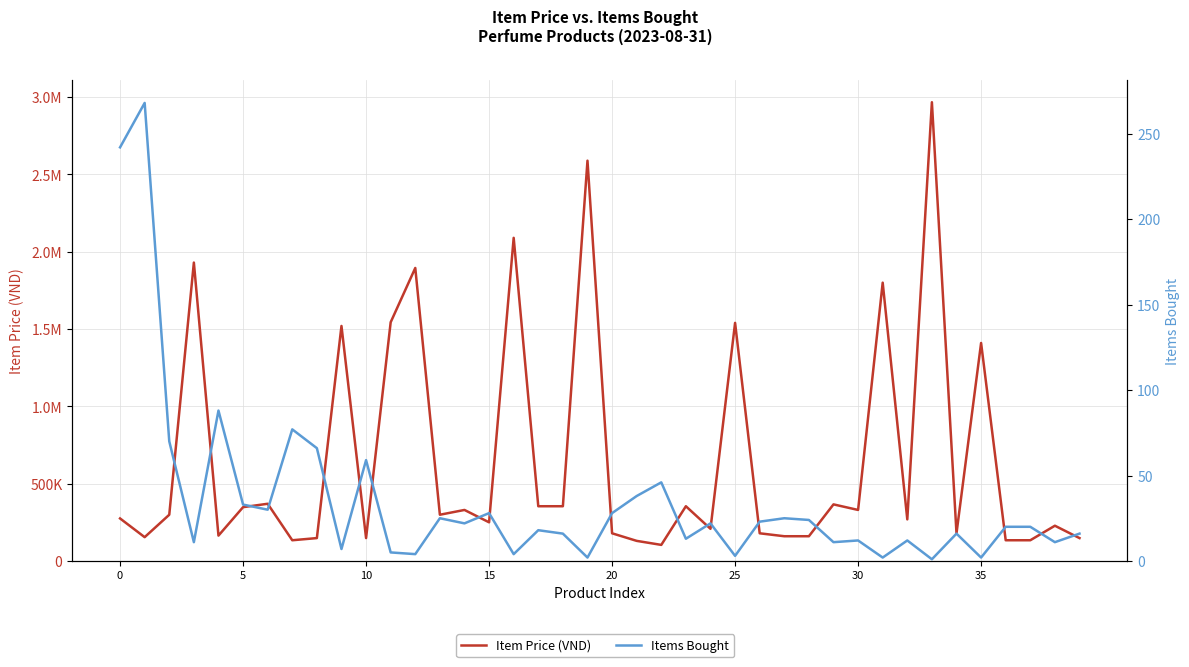

In Item Price (VND), how many points are lower than both neighbors (excluding endpoints)?

11